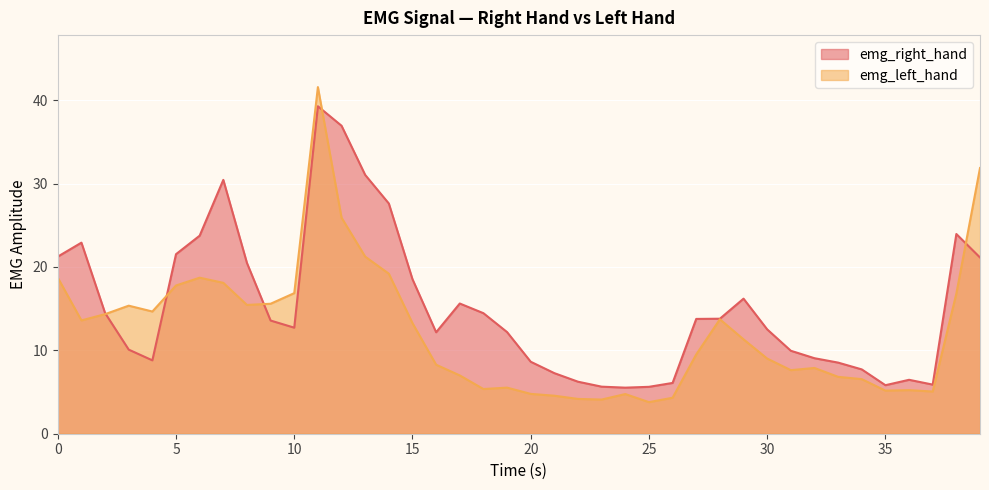

Read the emg_left_hand value at 6.

18.7